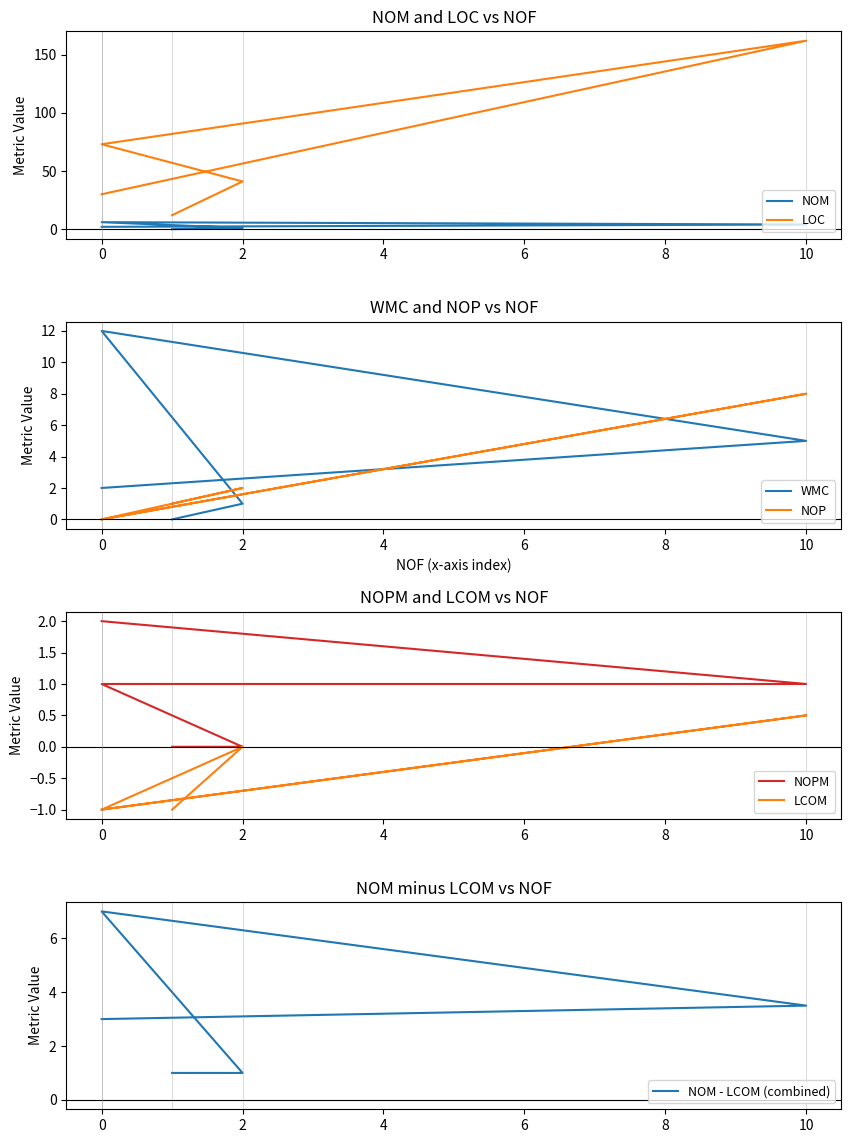

How many data points in NOP are above 1?

2